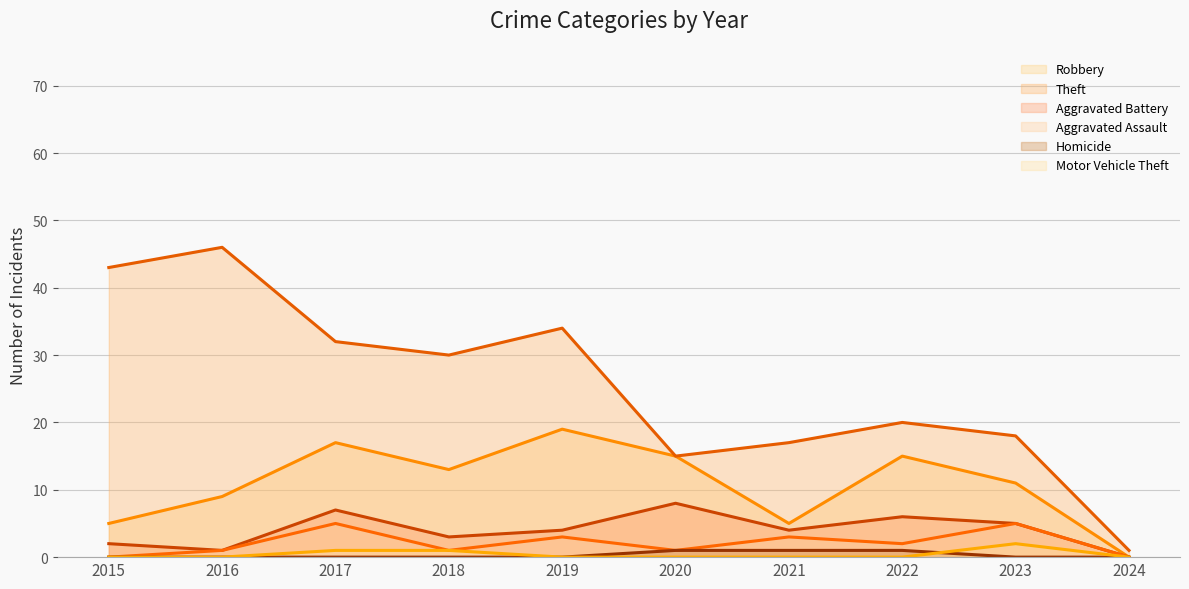

What is the value of the Homicide point at the 8th from the left?

1